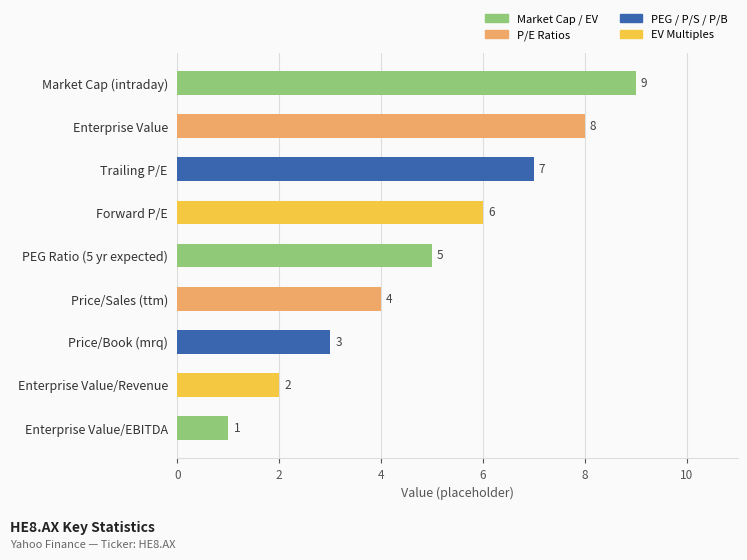

List the labels in order of value, largest first.

Market Cap (intraday), Enterprise Value, Trailing P/E, Forward P/E, PEG Ratio (5 yr expected), Price/Sales (ttm), Price/Book (mrq), Enterprise Value/Revenue, Enterprise Value/EBITDA